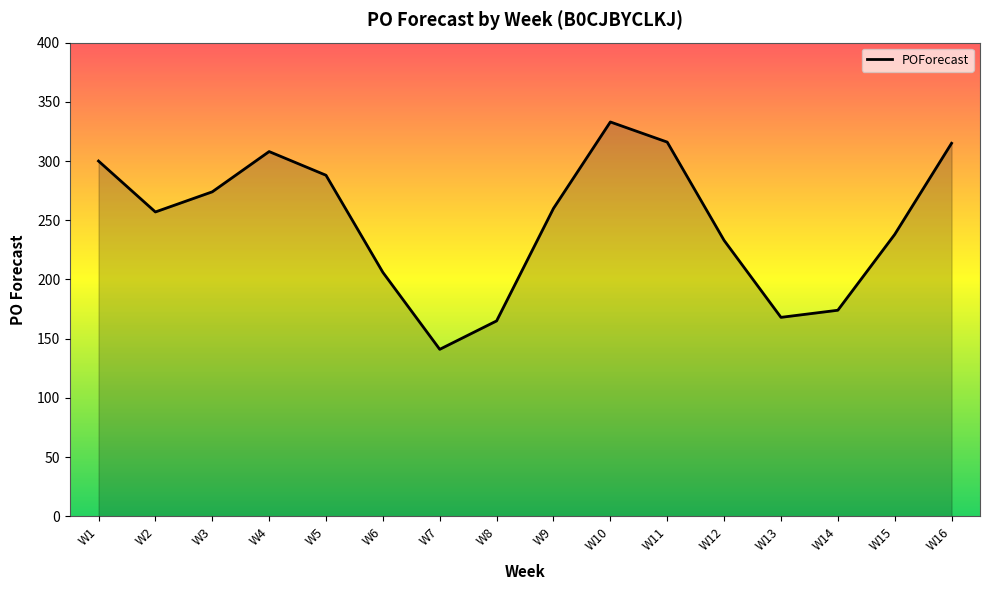

True or false: there are more than 1 points higher than both neighbors.

True